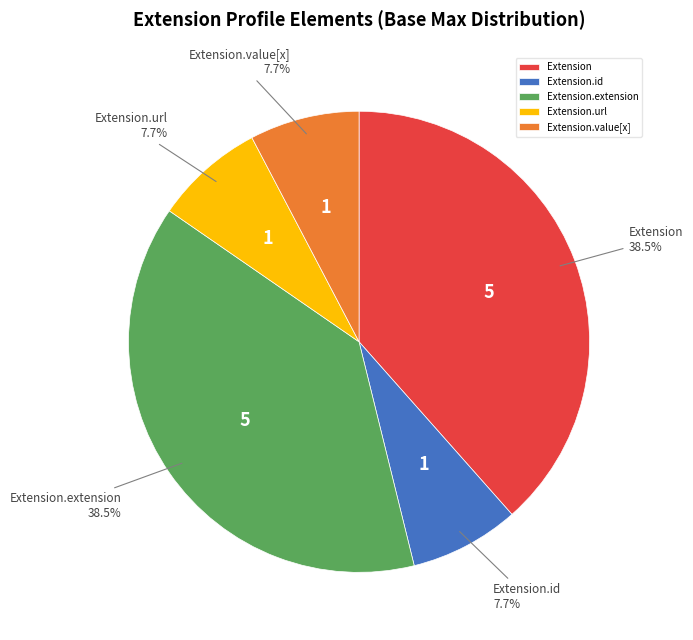

Does Extension.url represent more than half of the total?

No